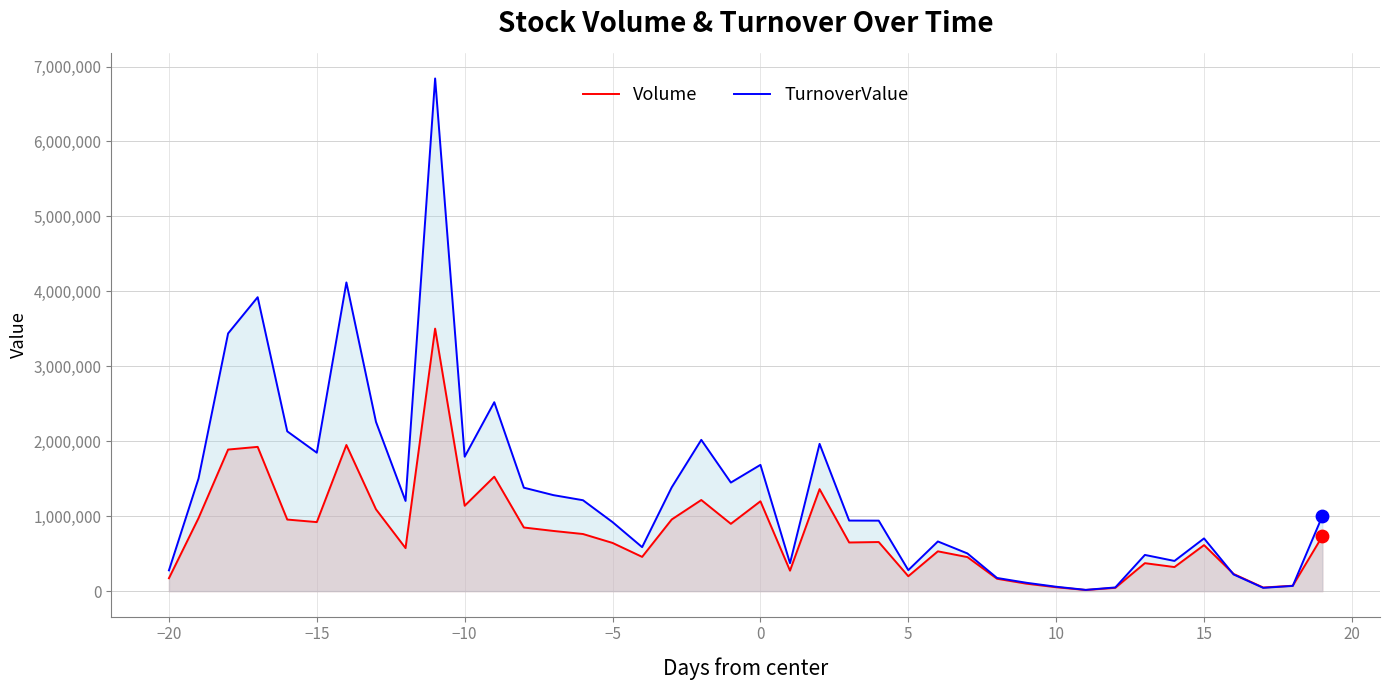

Which series has the largest total across all categories?

TurnoverValue